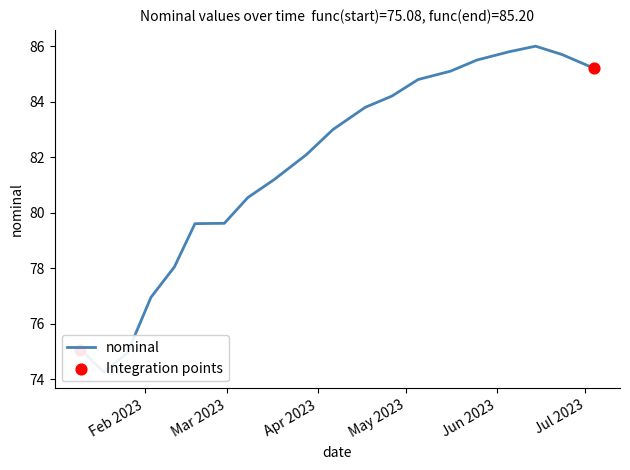

Between 2023-03-17 and 2023-02-03, which is larger?

2023-03-17